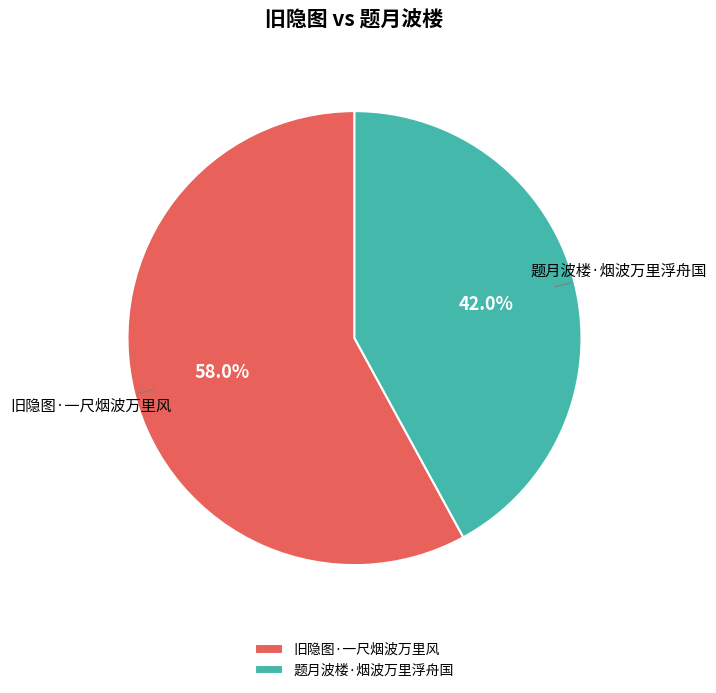

What percentage is NOT represented by 题月波楼·烟波万里浮舟国?

58.0%